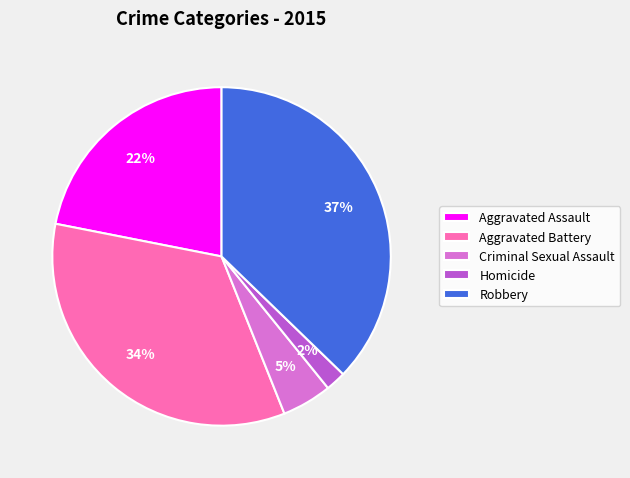

Is there any slice that represents more than half of the pie?

No